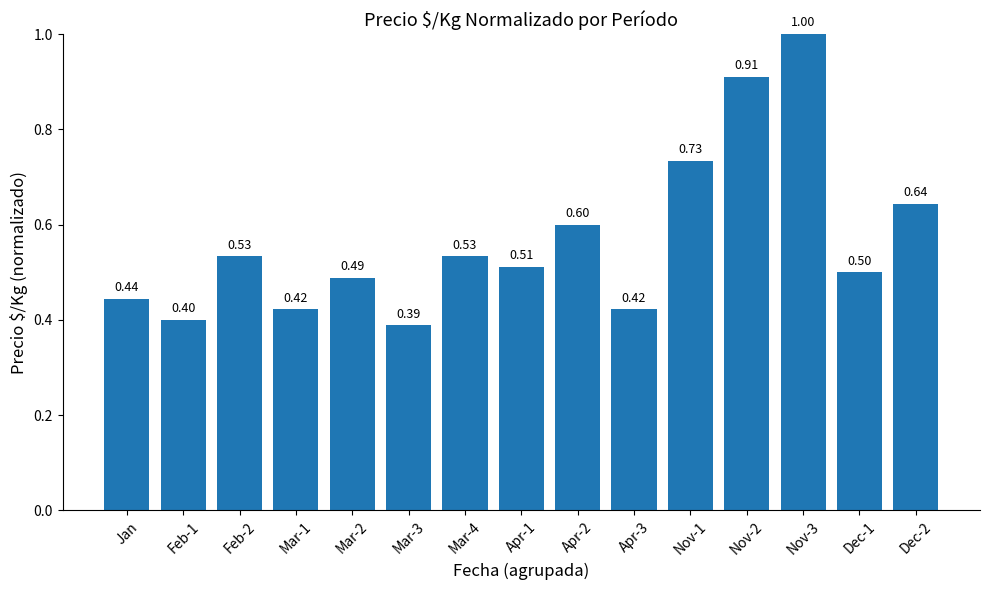

What is the change in value from Nov-2 to Nov-3?

+0.1